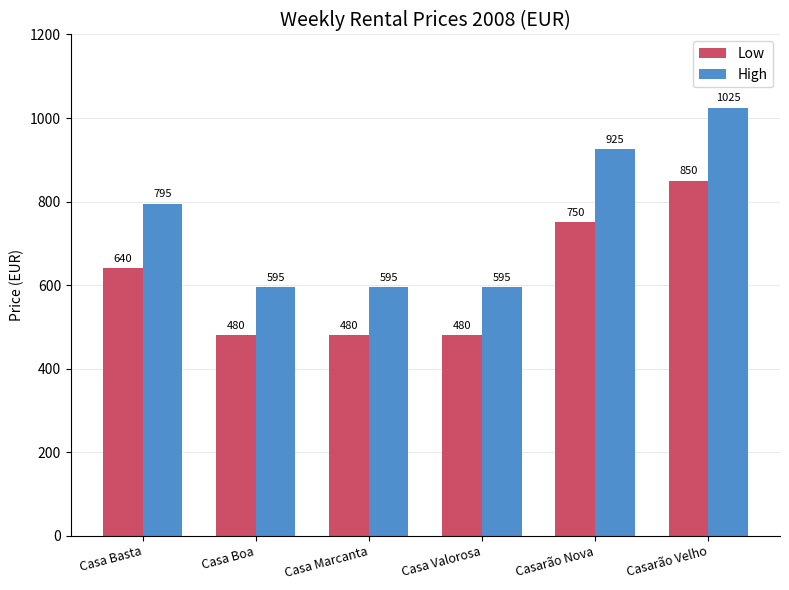

Rank the series at Casa Valorosa from lowest to highest value.

Low, High